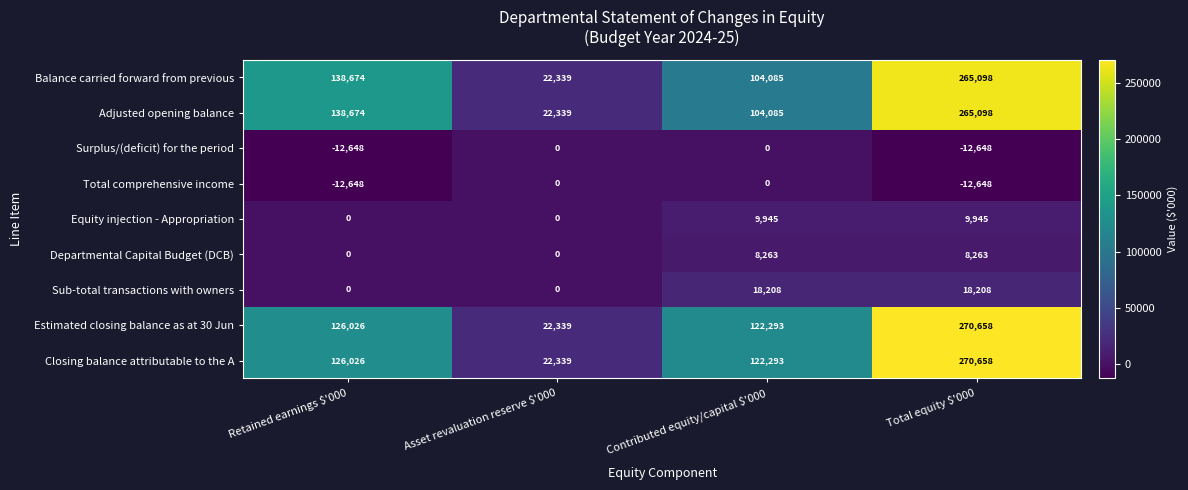

Where is Total comprehensive income nearest to the value -6324?

Retained earnings $'000